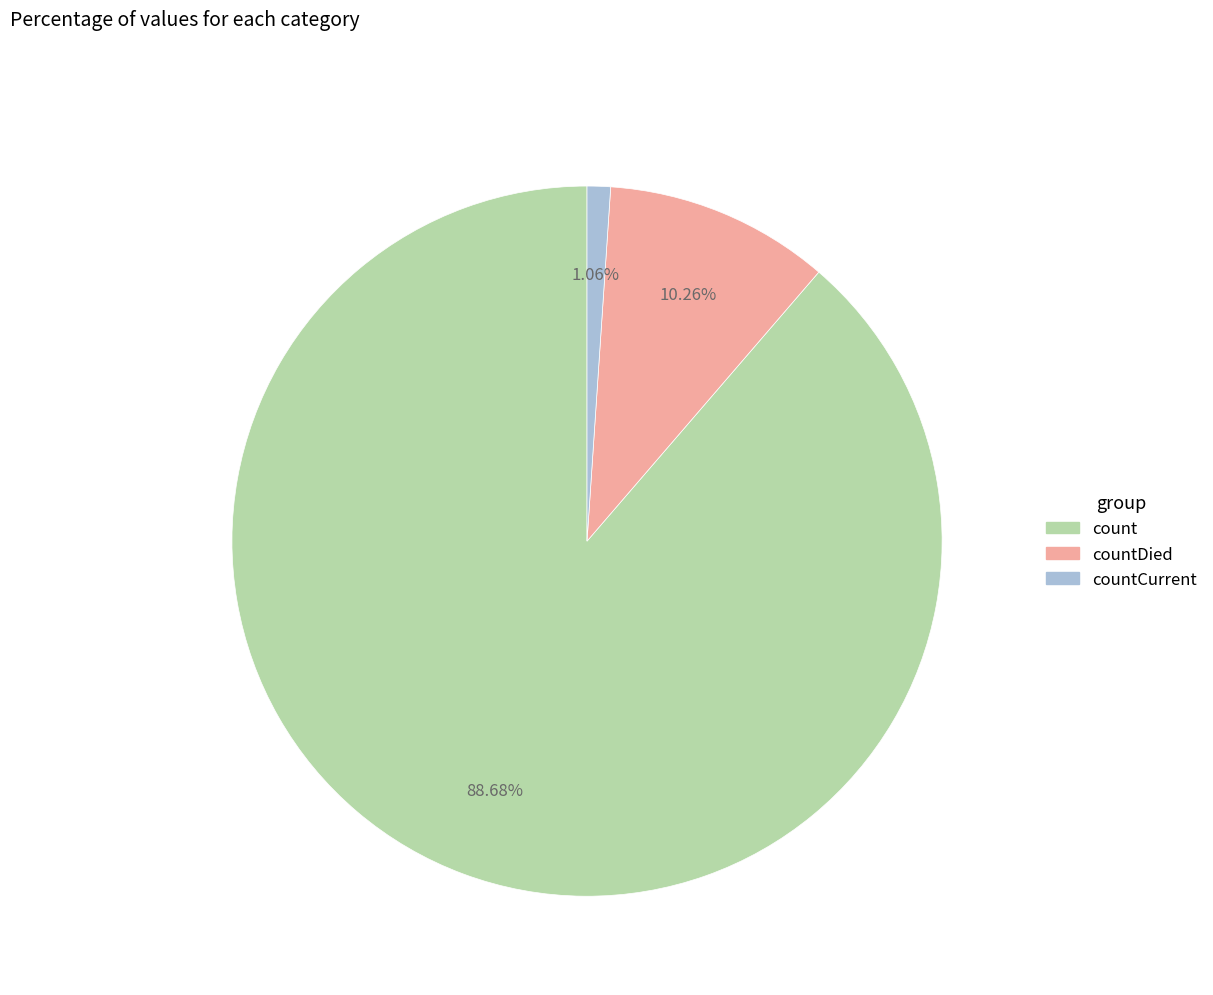

Is there a majority slice in this chart?

Yes